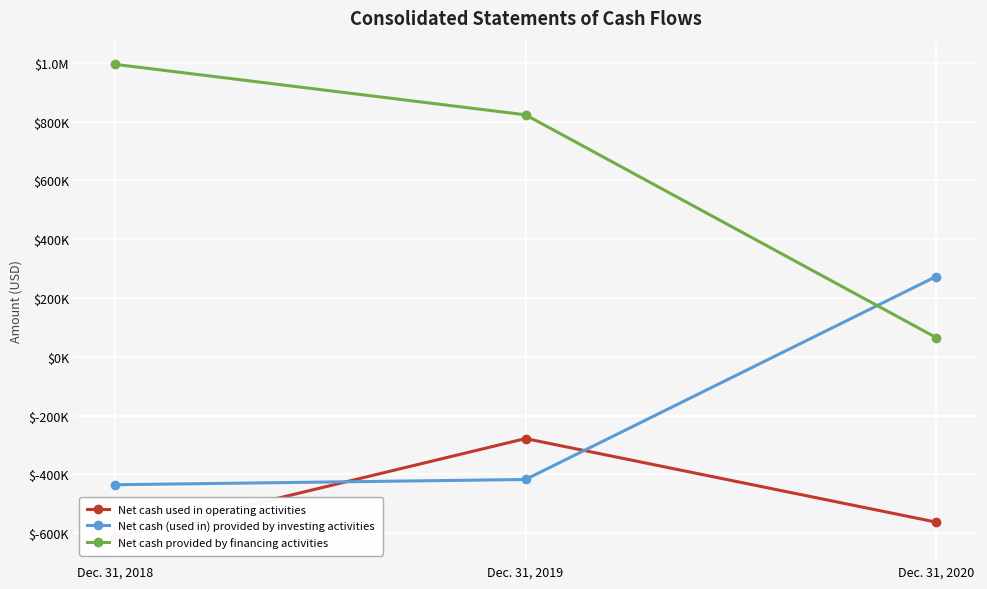

What is the difference between the second highest and minimum values in the Net cash (used in) provided by investing activities series?

17841